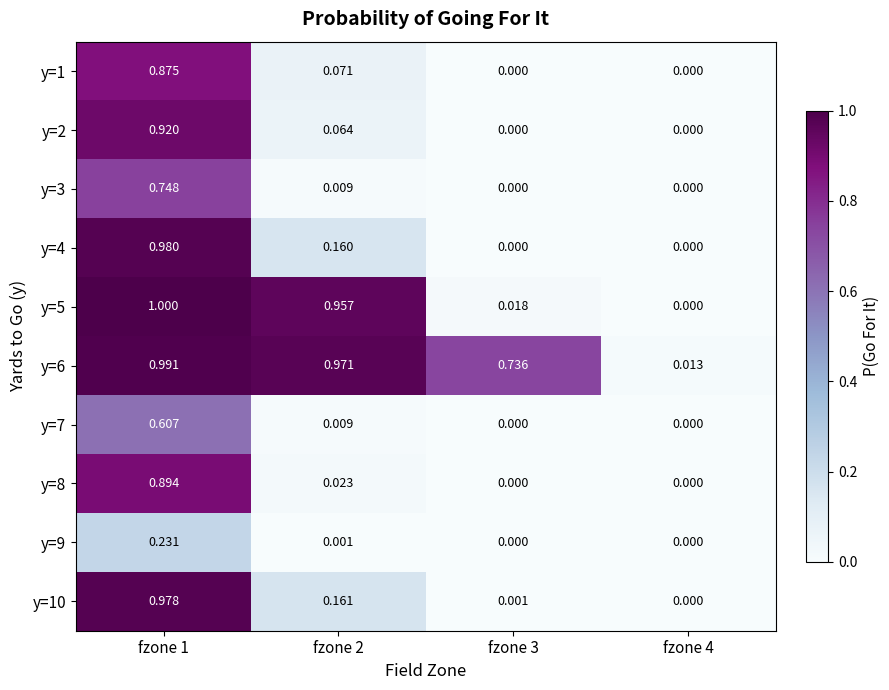

Is the value of y=10 at fzone 3 greater than the value of y=4 at fzone 4?

Yes